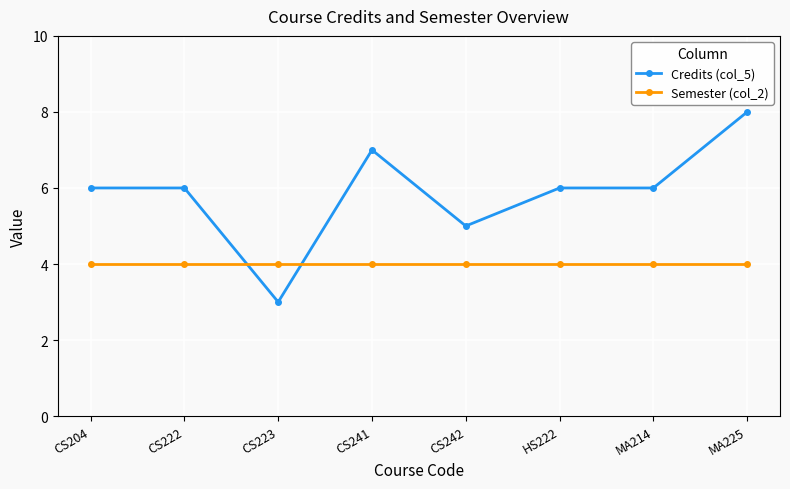

How many series are shown in this chart?

2